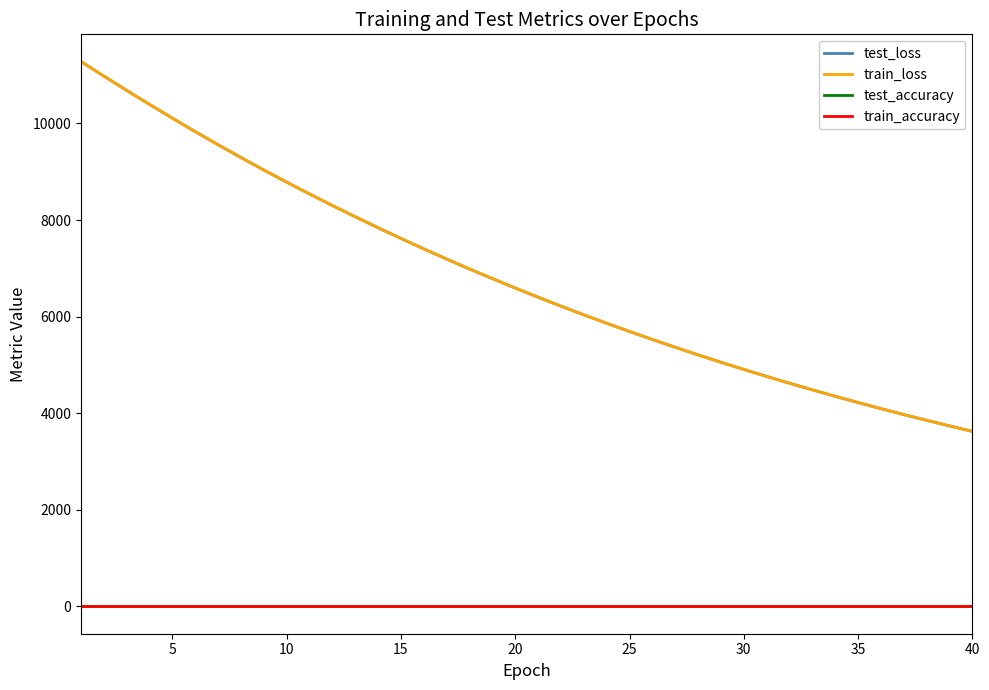

What is the maximum value for test_loss?

11280.5